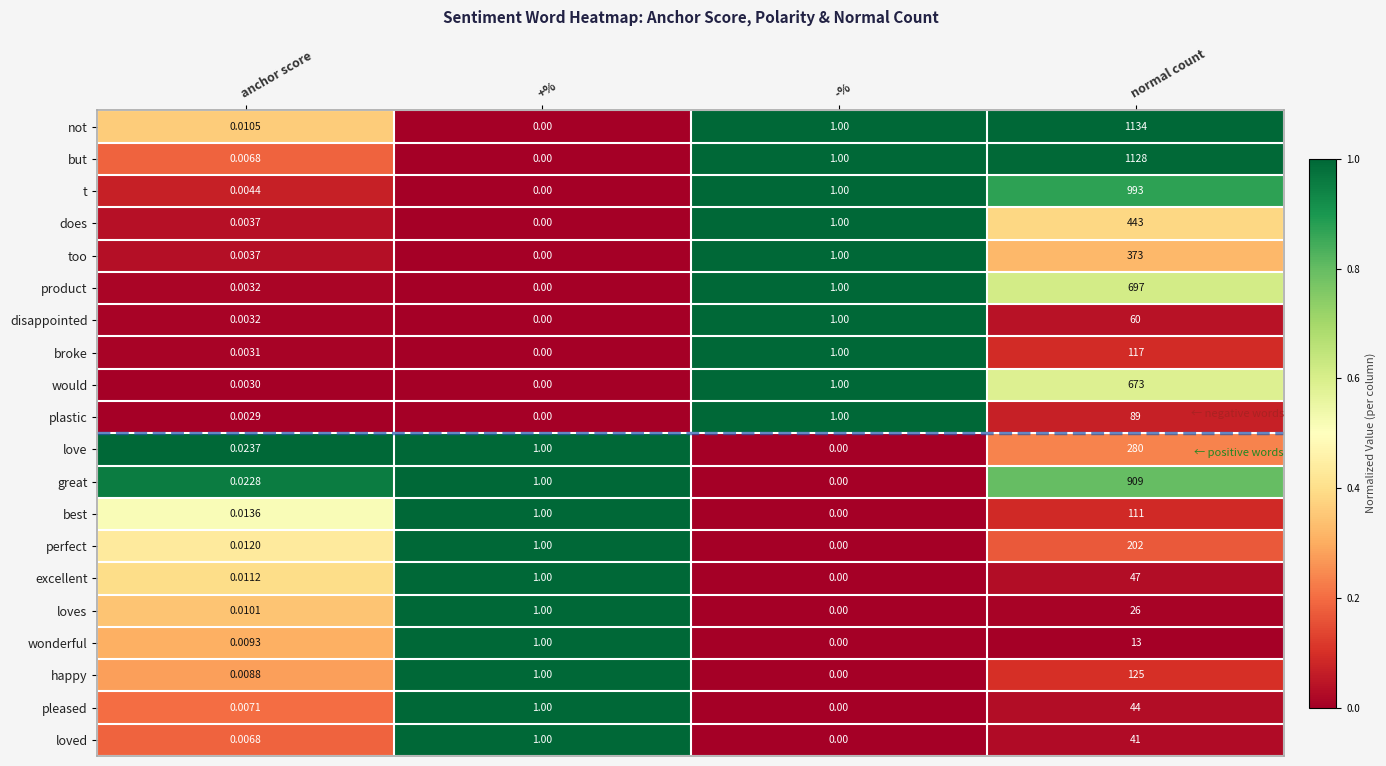

Which label corresponds to the largest value in the chart?

normal count